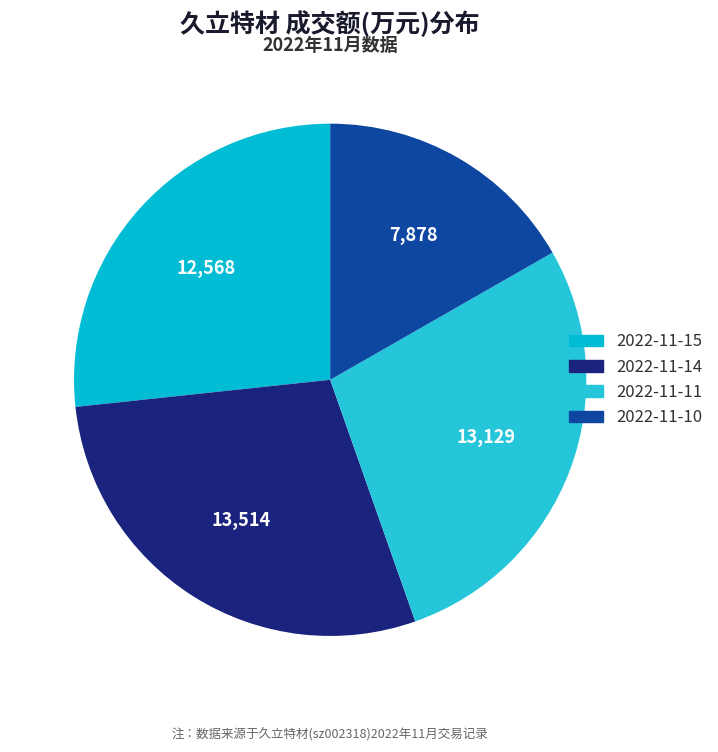

Which category has the smallest portion of the pie?

2022-11-10